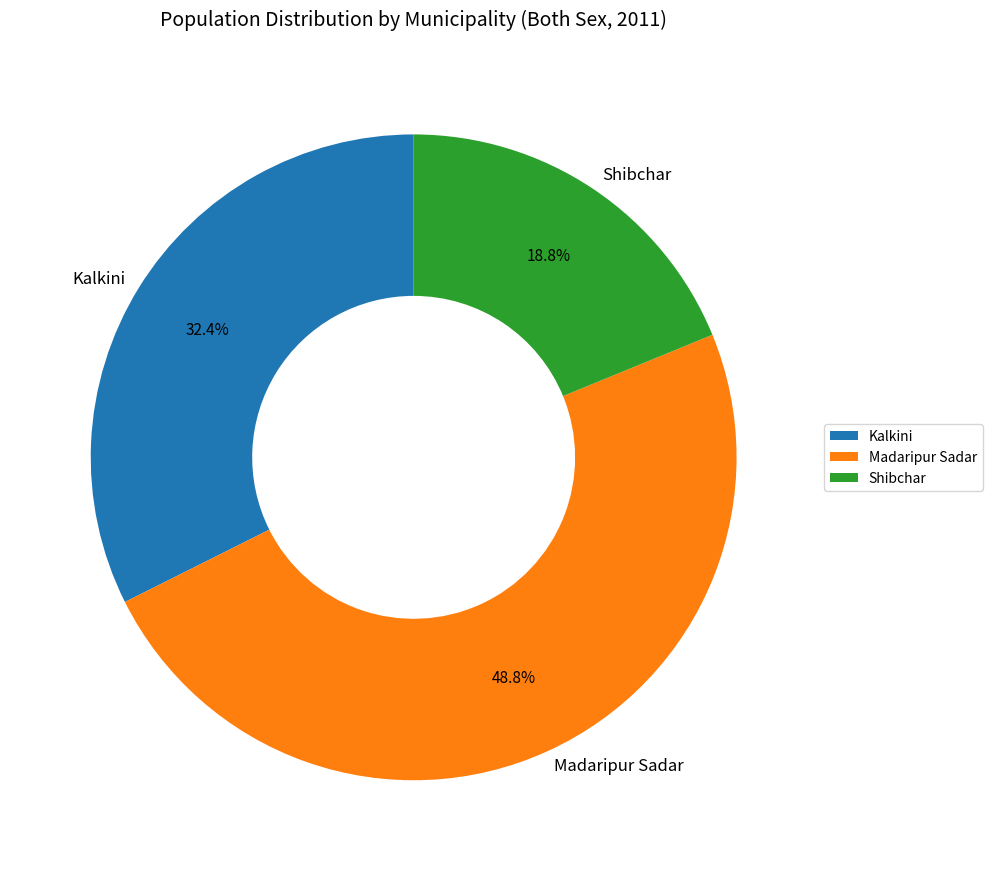

What percentage is the Kalkini slice, to the nearest percent?

32%